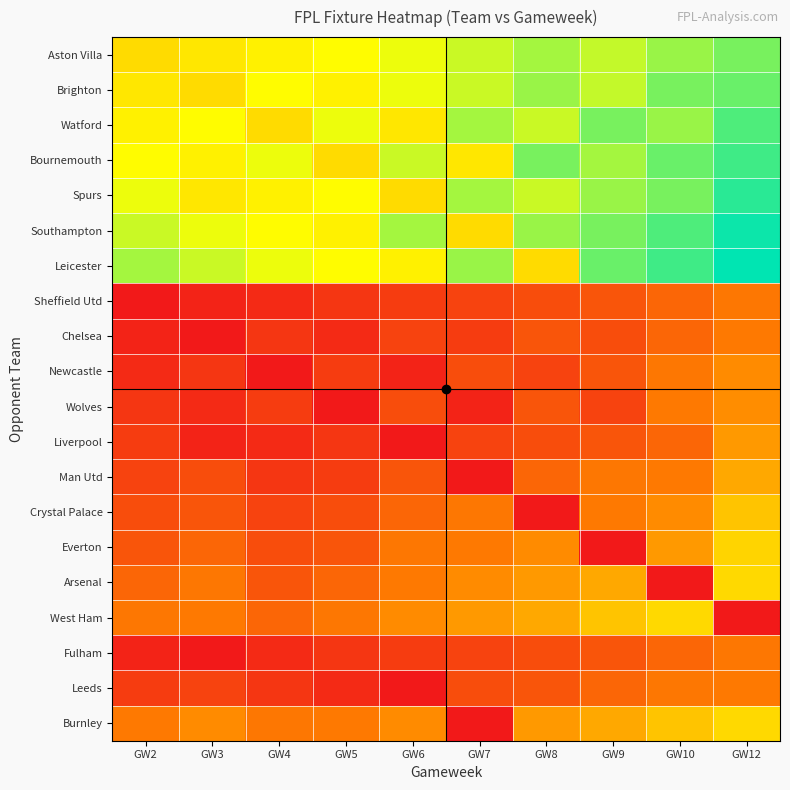

How many data points does each series have?

10